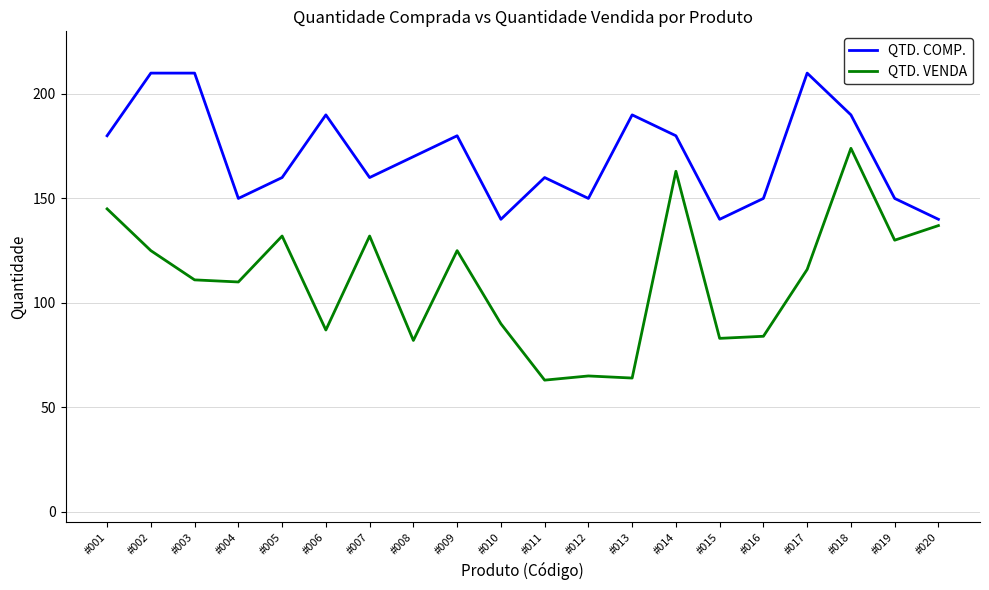

Rank the series by their maximum value, from highest to lowest.

QTD. COMP., QTD. VENDA